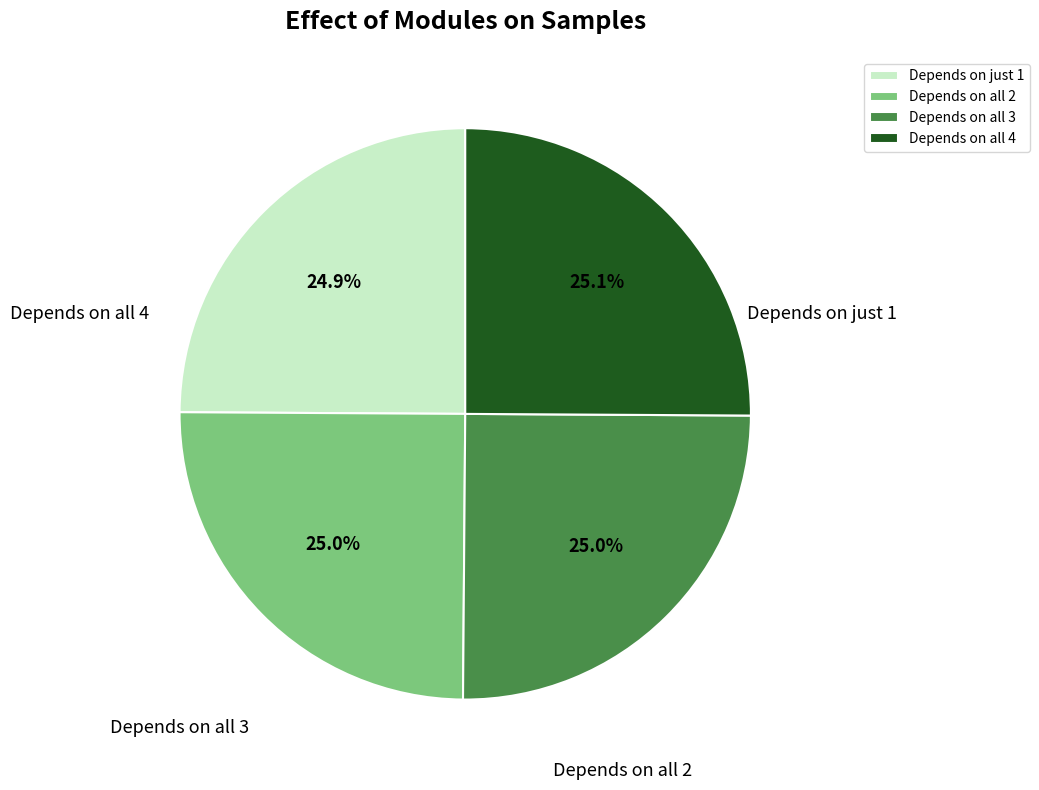

Is there any slice that represents more than half of the pie?

No